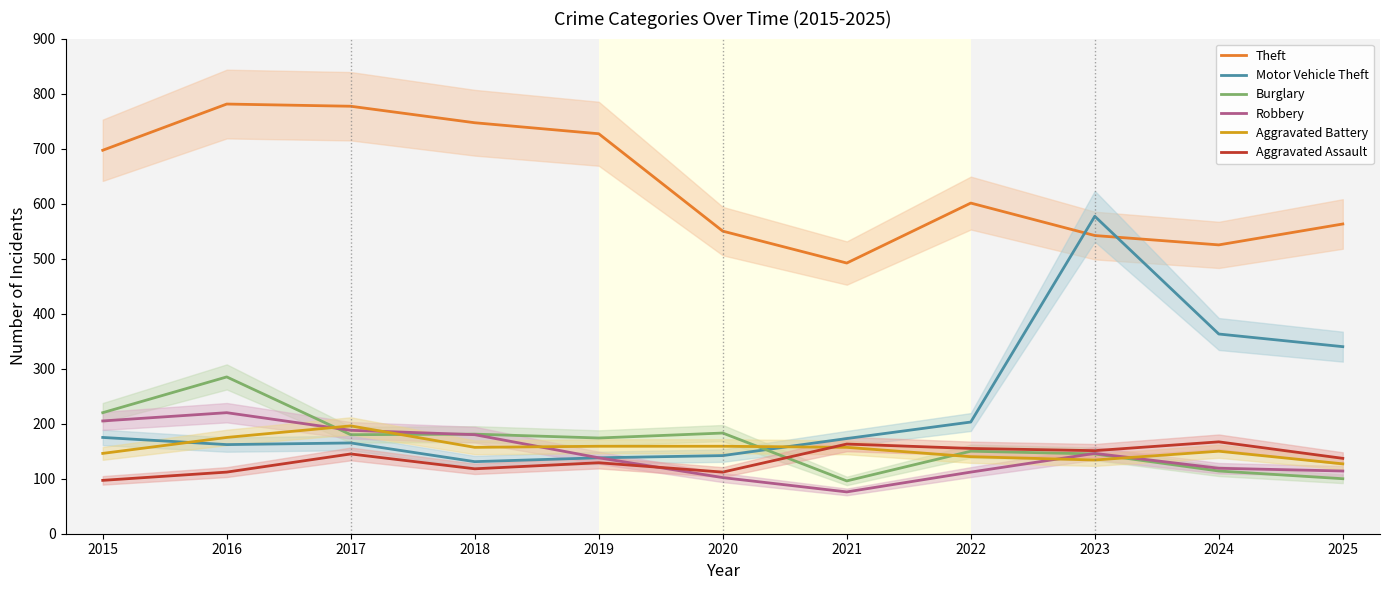

Is it true that Burglary equals 150 at 2022?

True